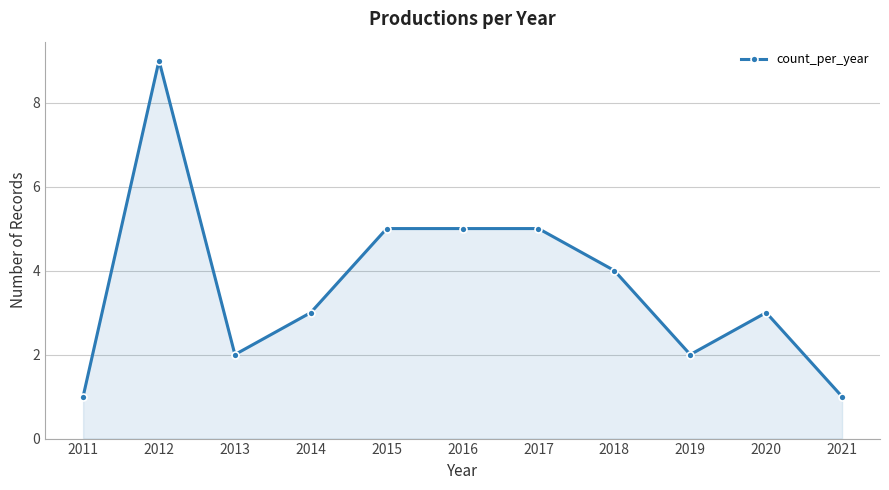

Count the number of categories in the chart.

11